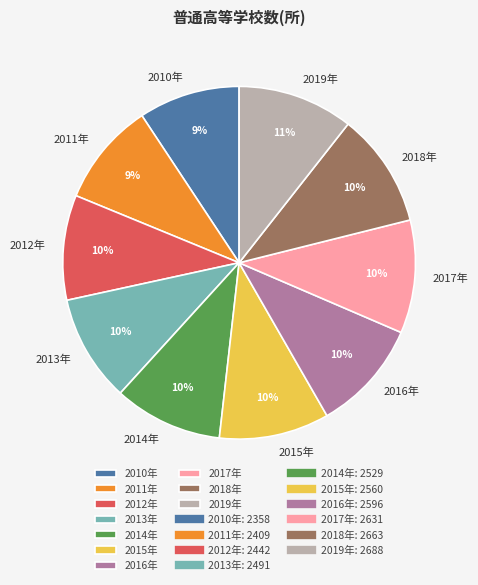

To the nearest percent, what is the combined percentage of 2015年 and 2017年?

20%